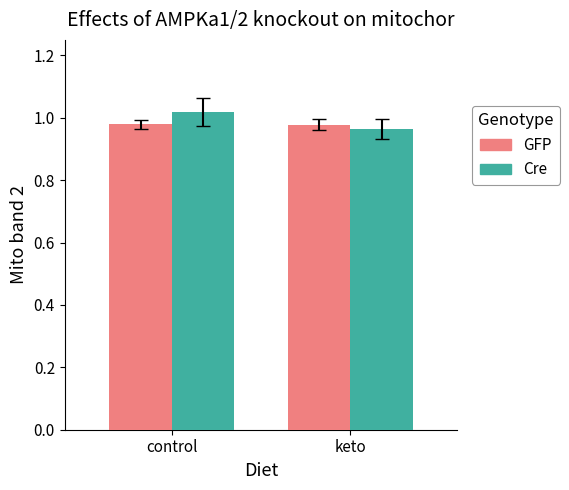

List the labels in order of Cre value, smallest first.

keto, control